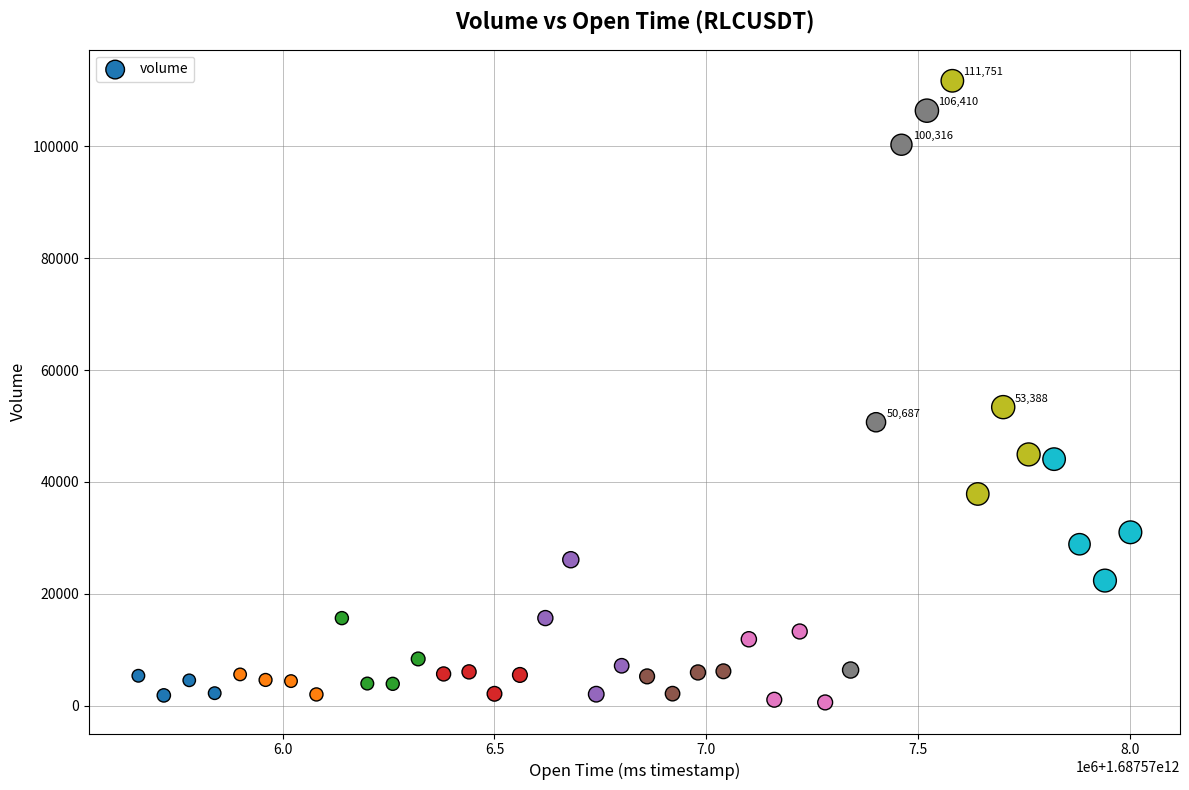

What Y value in the scatter plot is closest to 56165?

53388.3